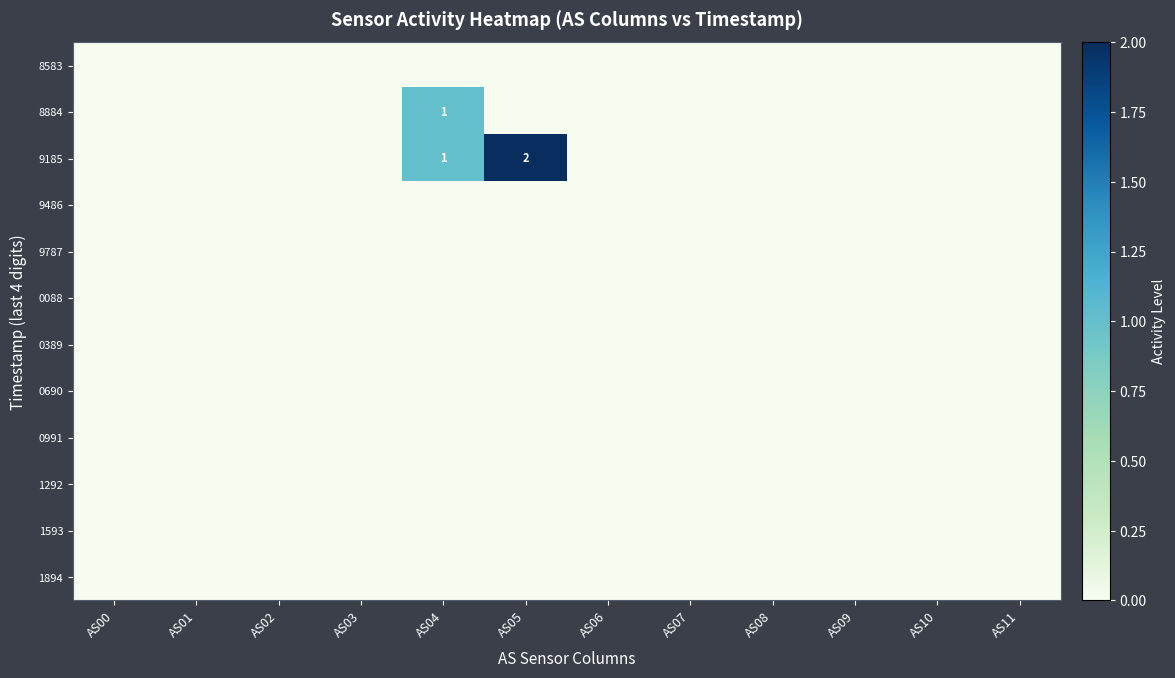

Rank the series by their maximum value, from highest to lowest.

9185, 8884, 8583, 9486, 9787, 0088, 0389, 0690, 0991, 1292, 1593, 1894